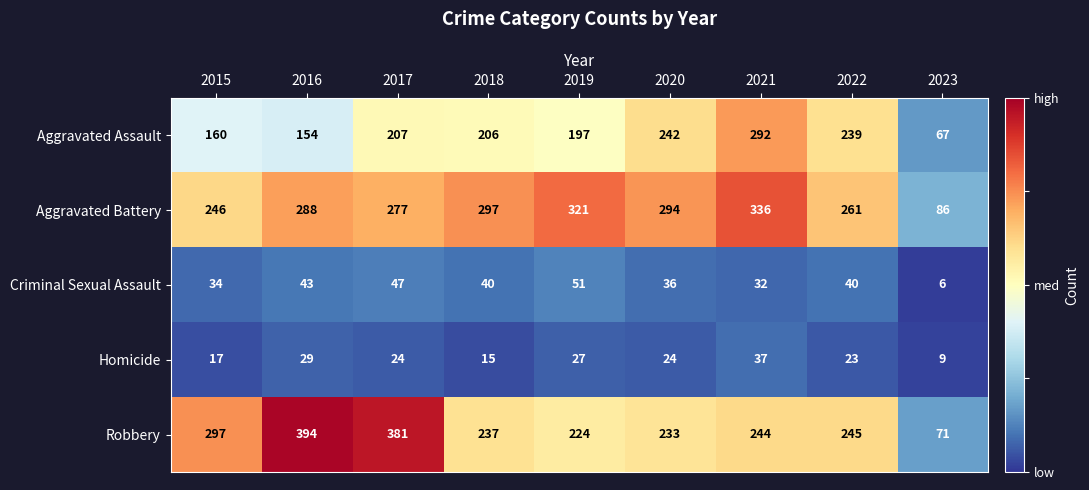

Is it true that Criminal Sexual Assault equals 75 at 2019?

False